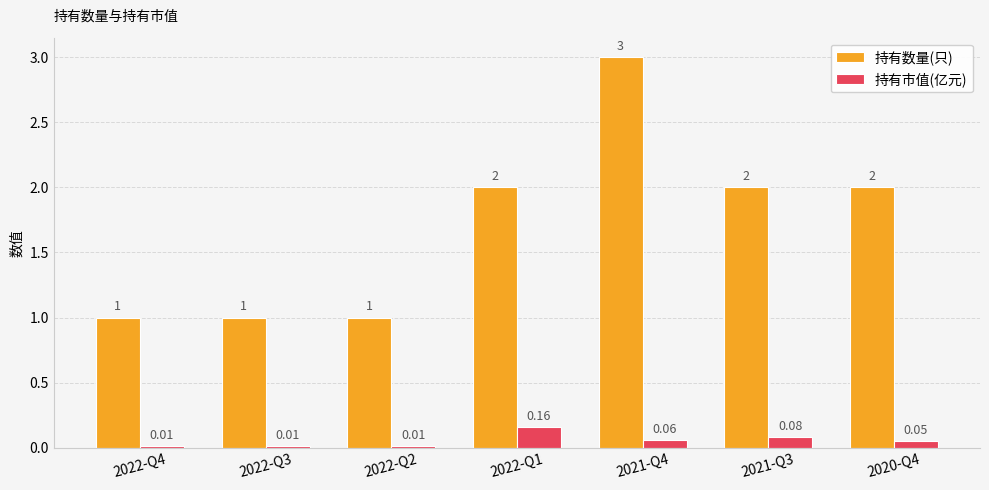

What is the spread (max minus min) of values at 2022-Q4?

1.0